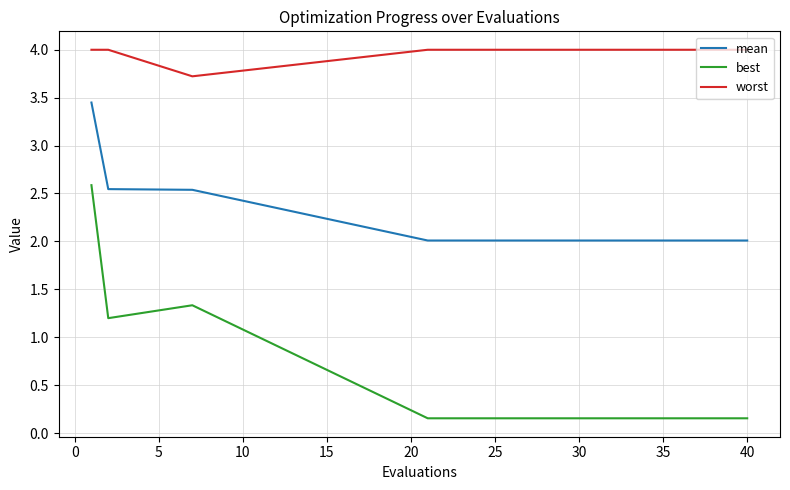

What is the difference between the maximum and minimum values in the best series?

2.4